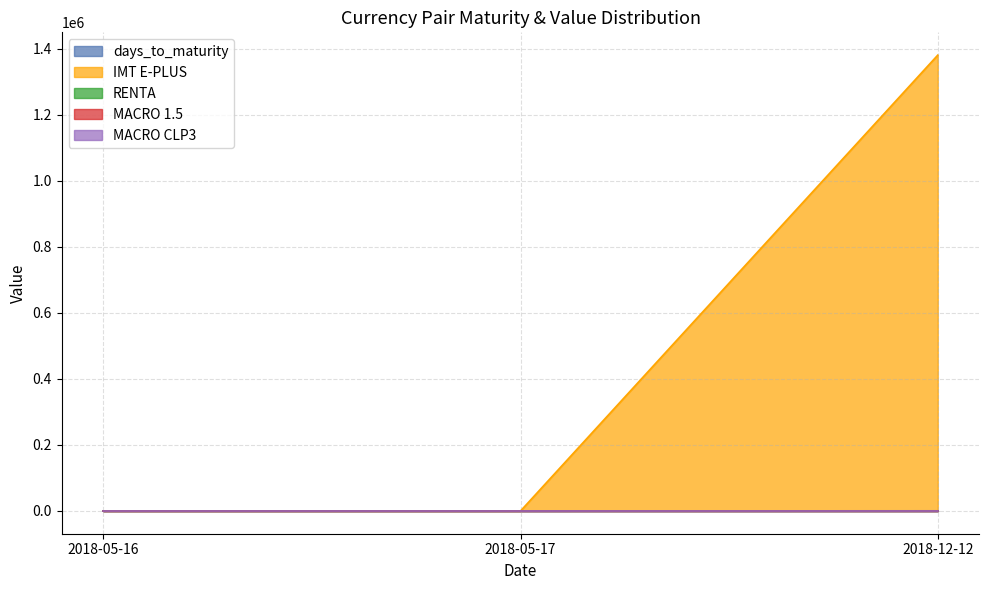

Which series changed the most between 2018-05-17 and 2018-12-12?

IMT E-PLUS